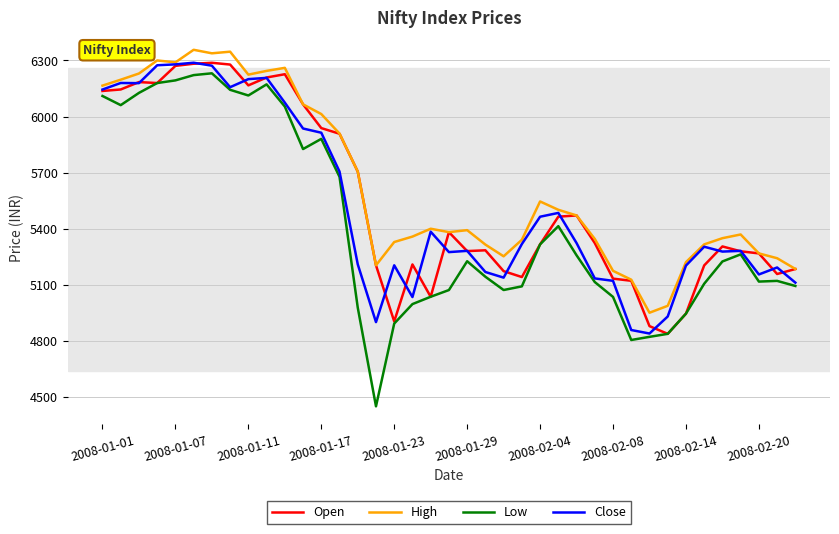

Count the number of categories in the chart.

39